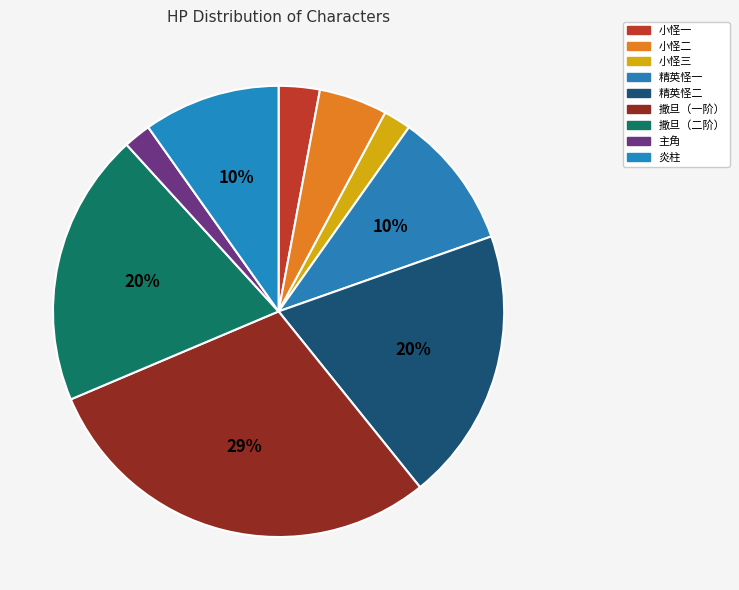

To the nearest percent, what is the difference between the largest and smallest slice percentages?

27%